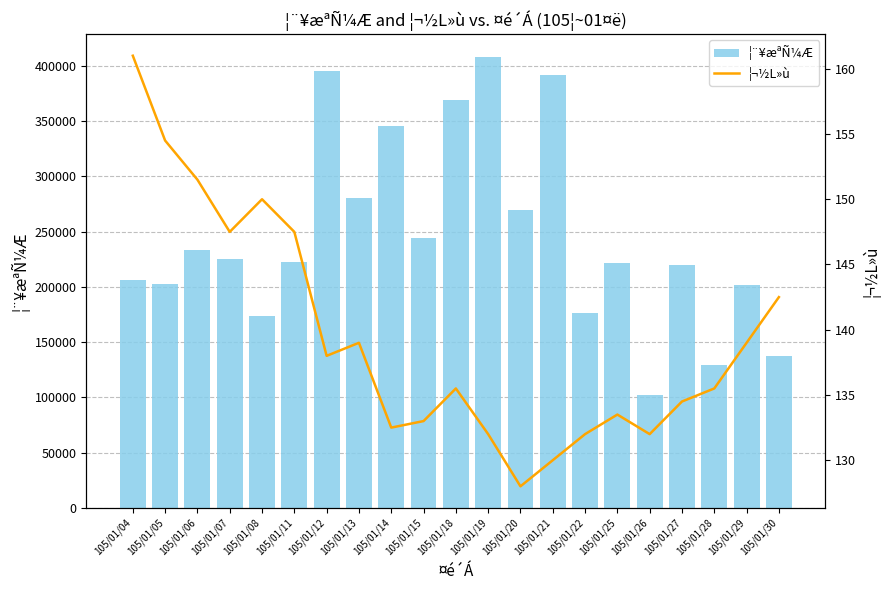

Which series changed the most between 105/01/25 and 105/01/28?

¦¨¥æªÑ¼Æ